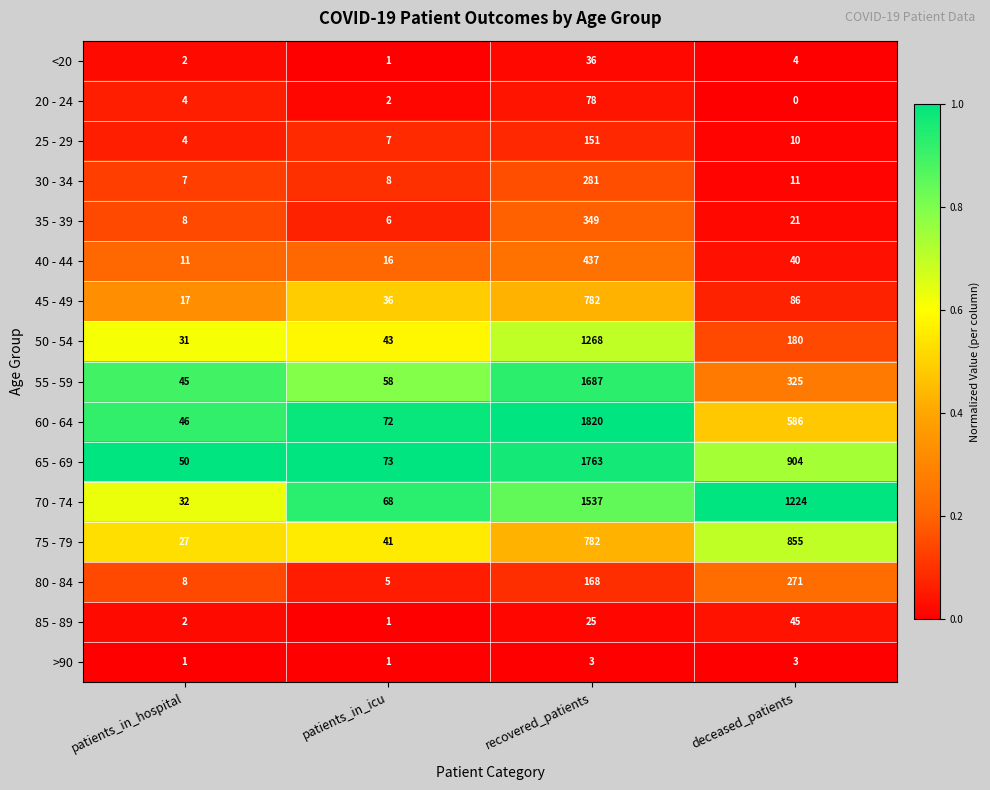

At which category is the sum across all series the highest?

recovered_patients